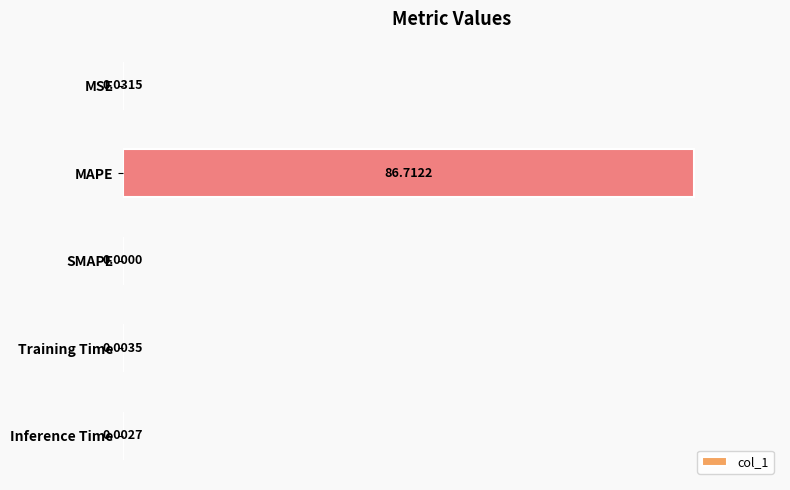

At which label is the value closest to 50?

MSE